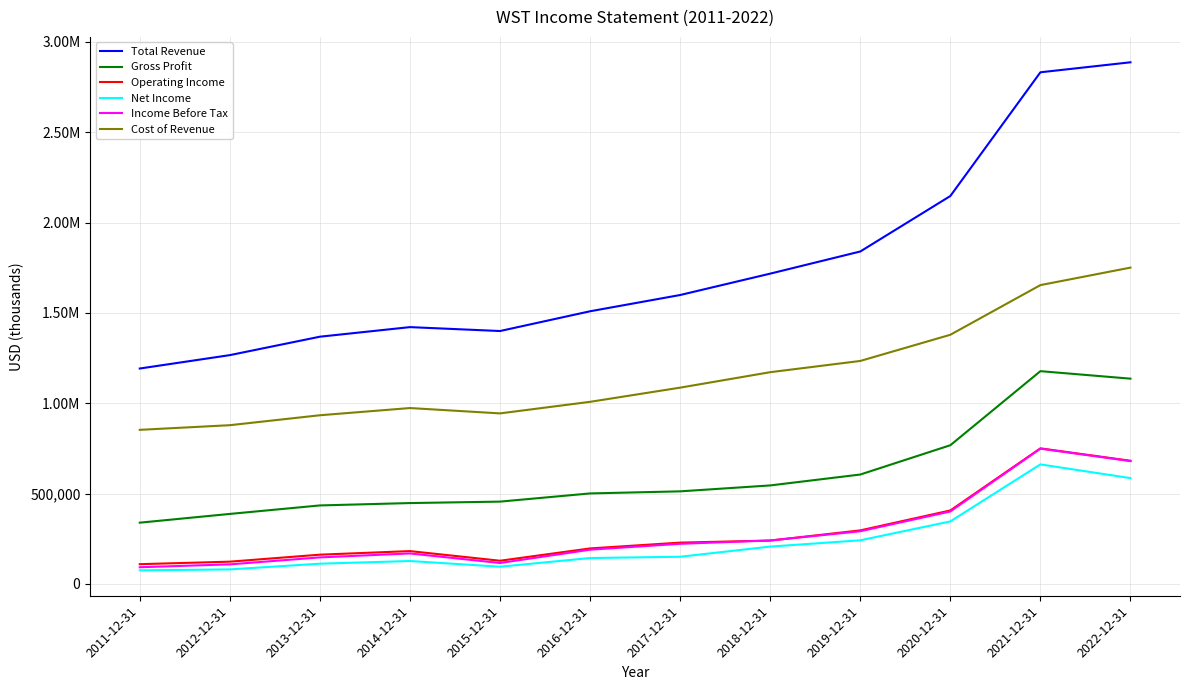

Does the chart display data point markers on the line(s)?

No